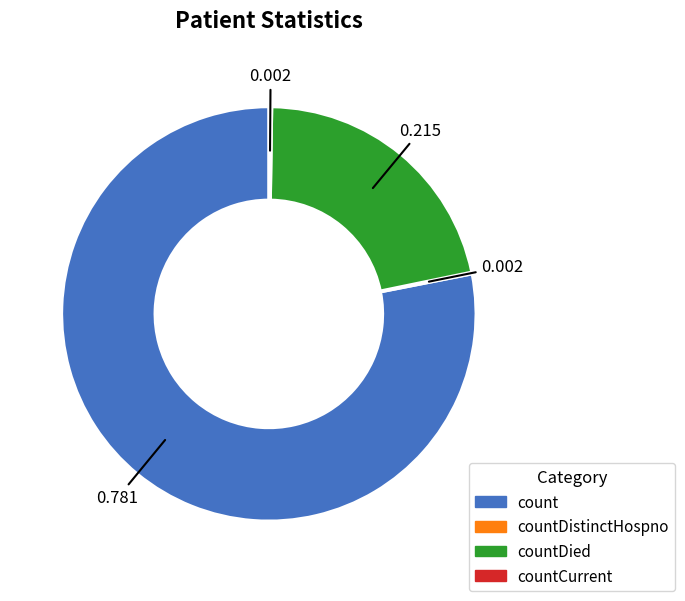

Does any single category account for the majority?

Yes